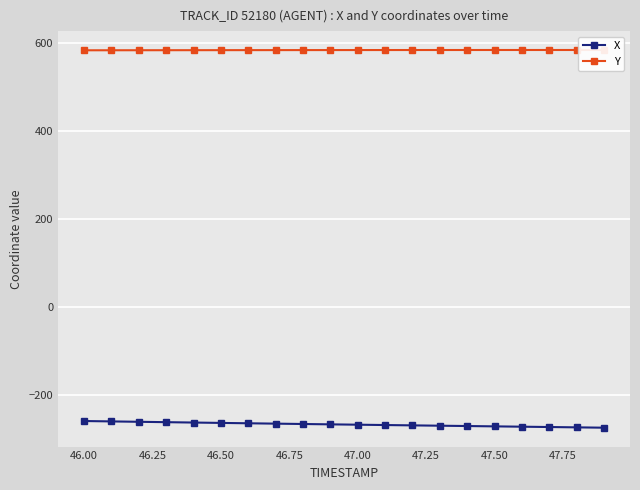

What is the lowest value of the X series?

-275.1